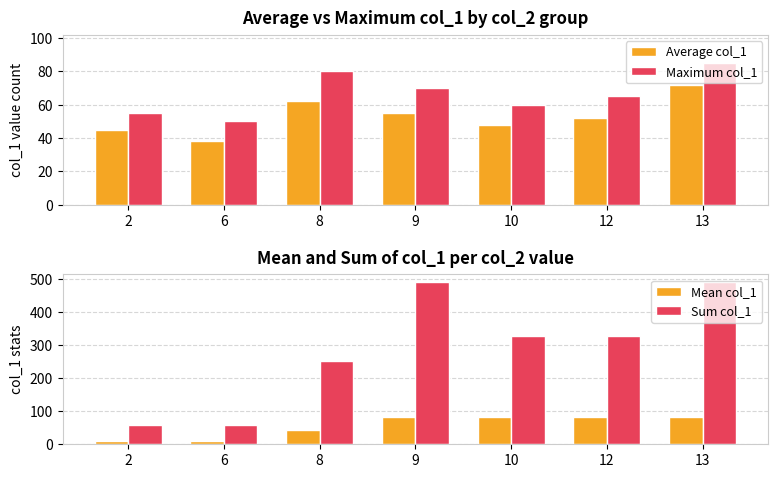

Rank the series by their maximum value, from highest to lowest.

Sum col_1, Maximum col_1, Mean col_1, Average col_1